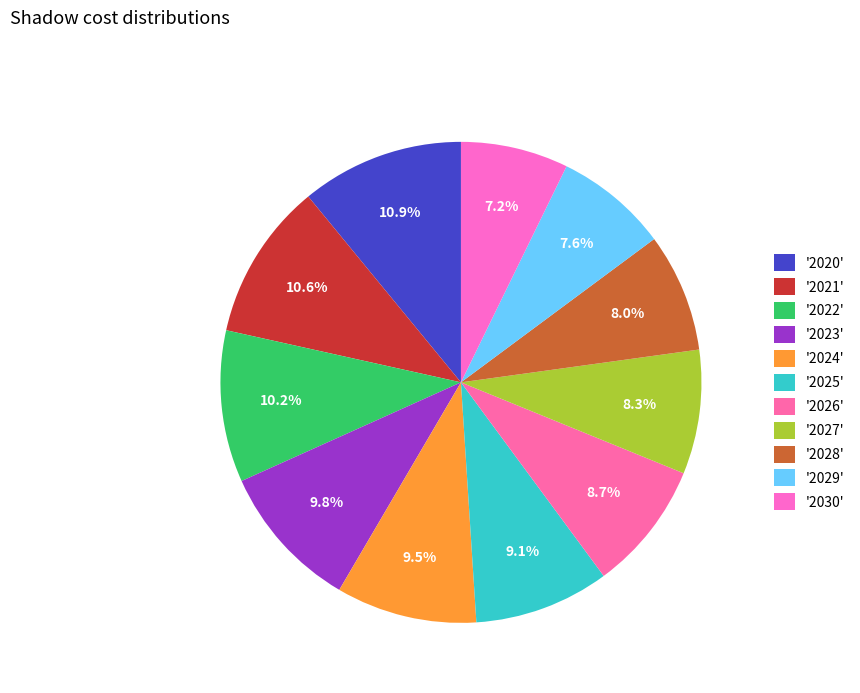

Count the number of slices in the pie.

11